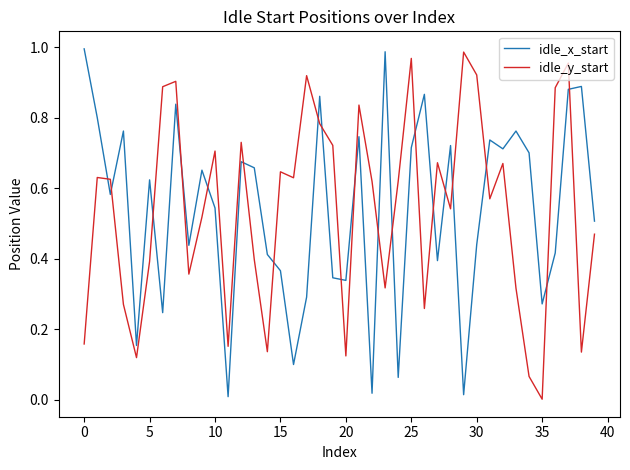

After their last crossing, which series has the higher values: idle_y_start or idle_x_start?

idle_x_start